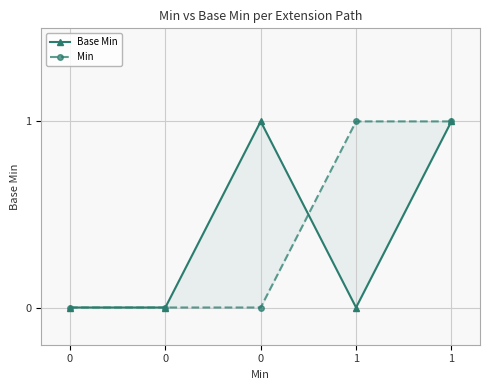

At which label does Min reach its peak?

1